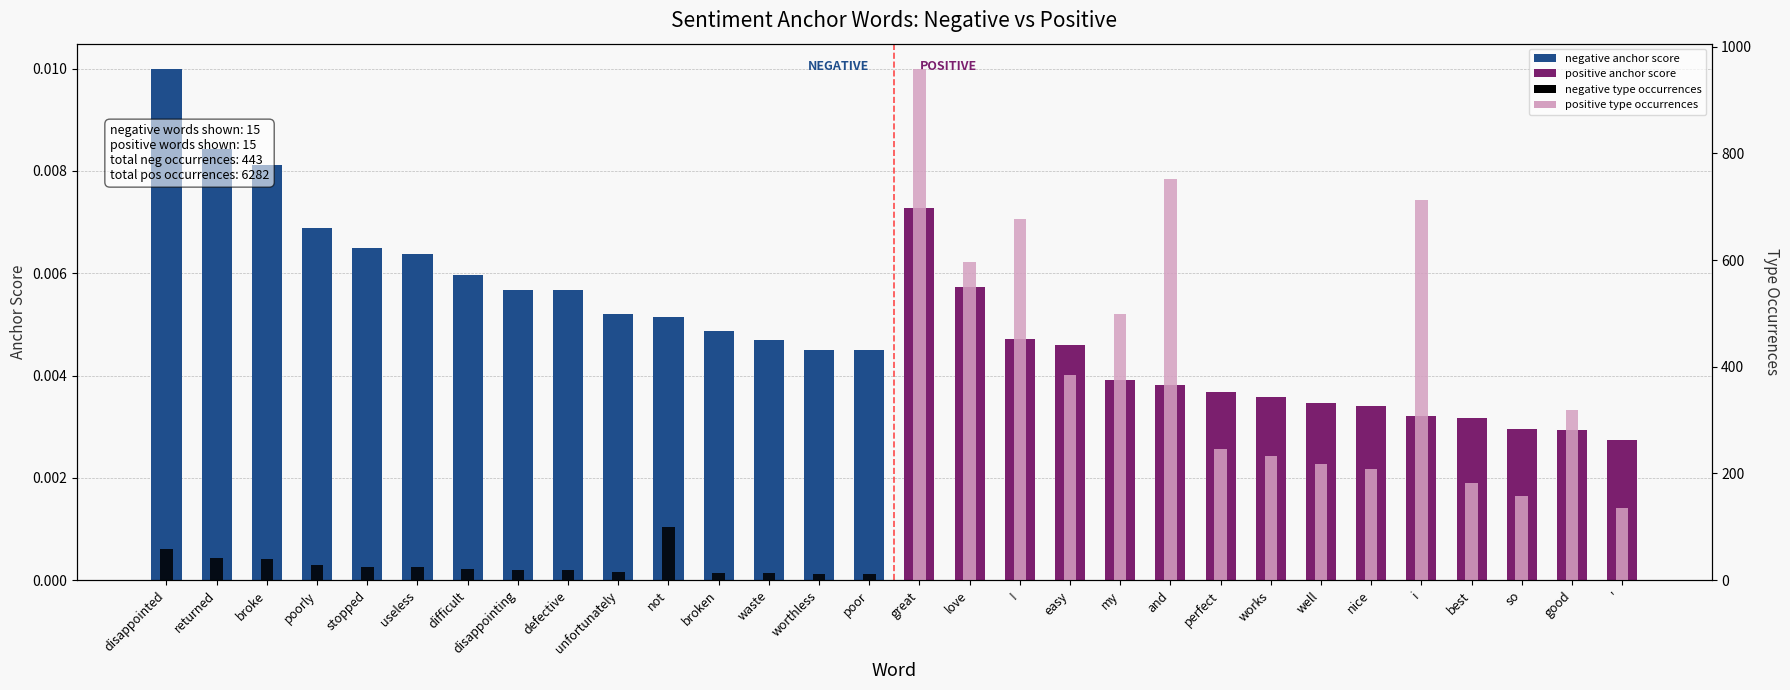

At which category is the sum across all series the highest?

great